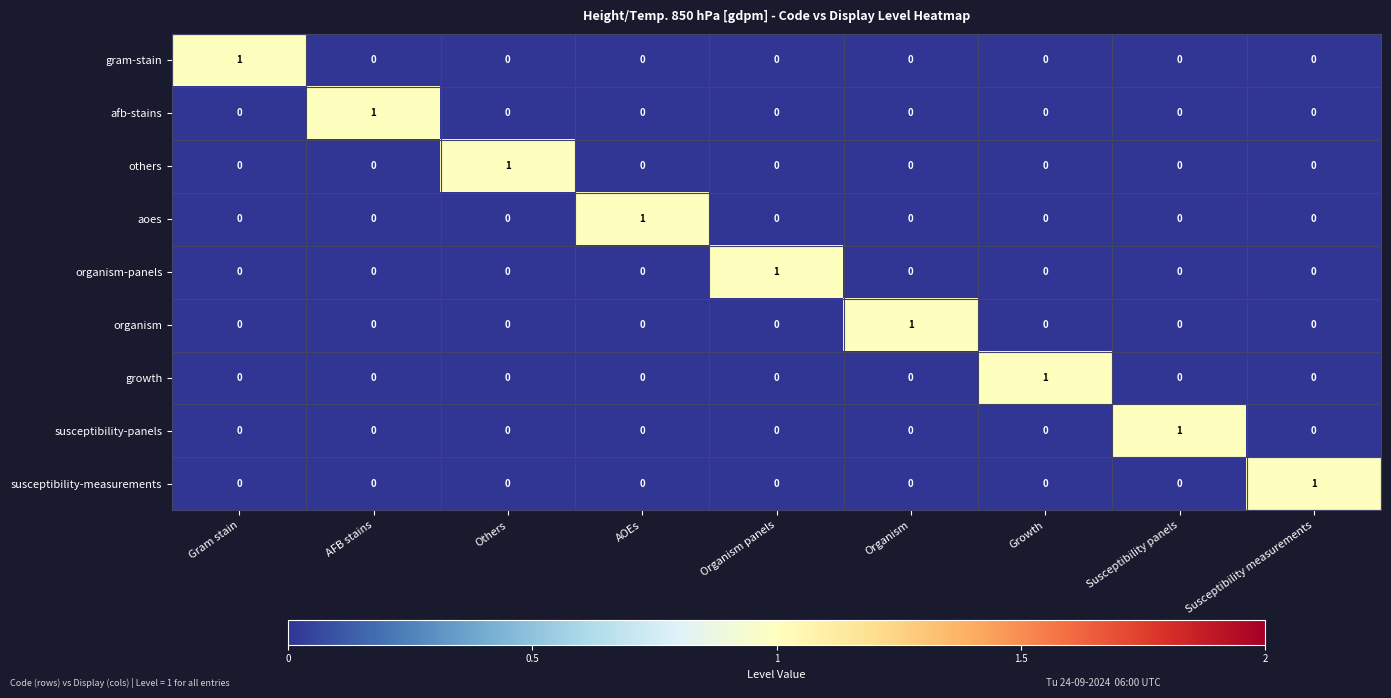

What is the maximum value shown in the chart?

1